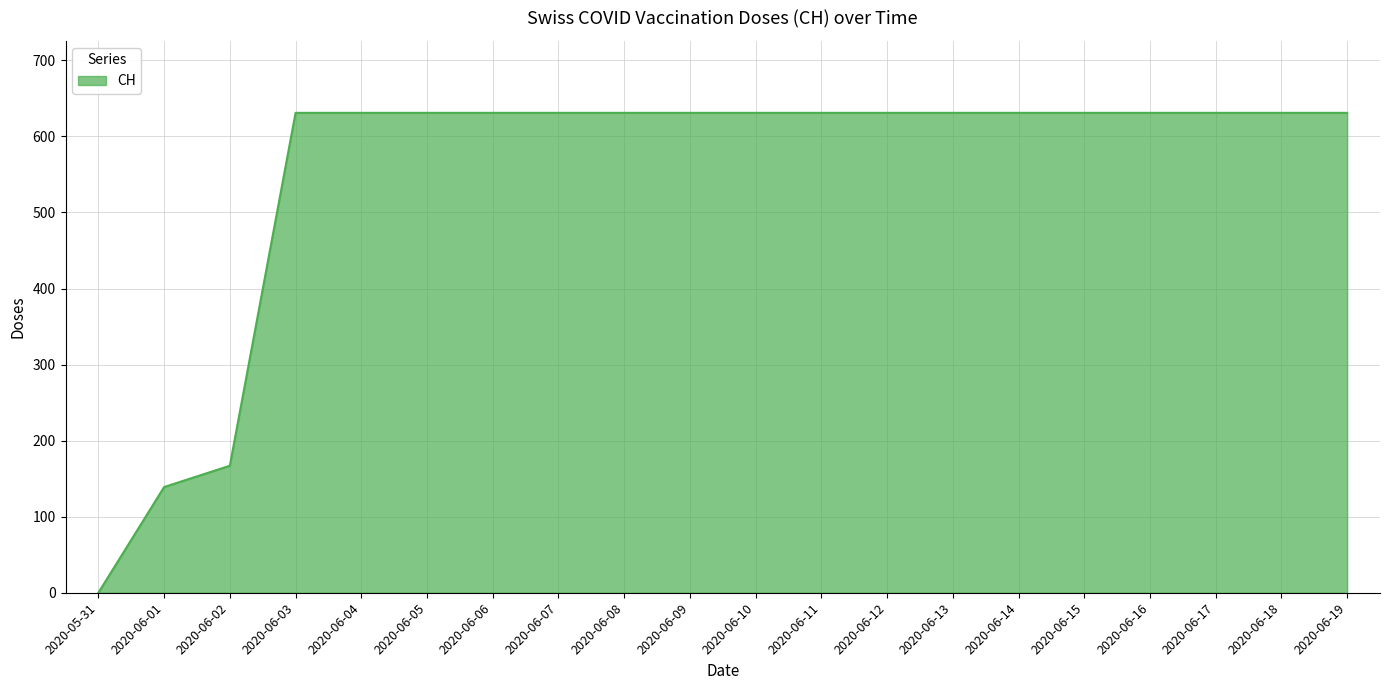

What is the maximum value shown in the chart?

631